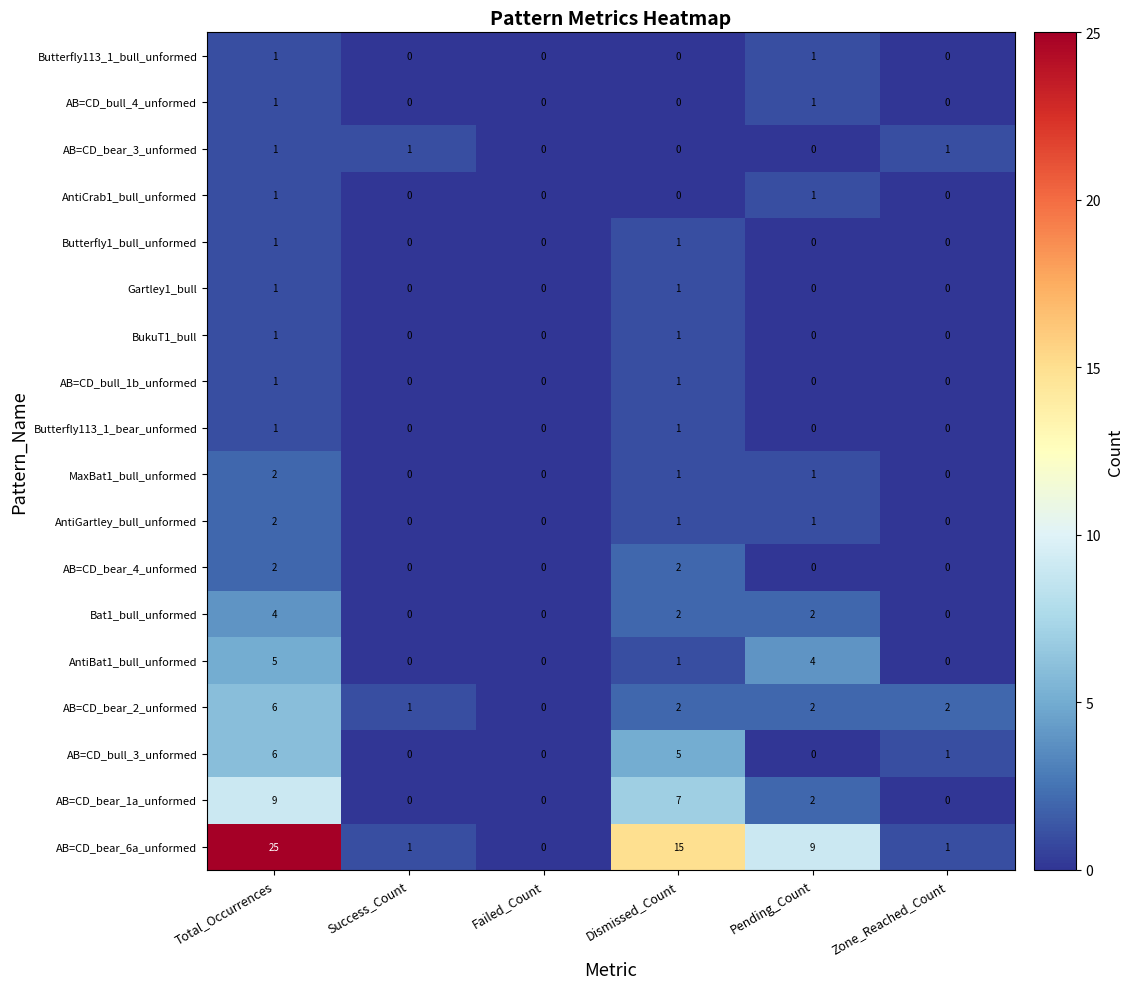

Which series has the largest range (max minus min)?

AB=CD_bear_6a_unformed